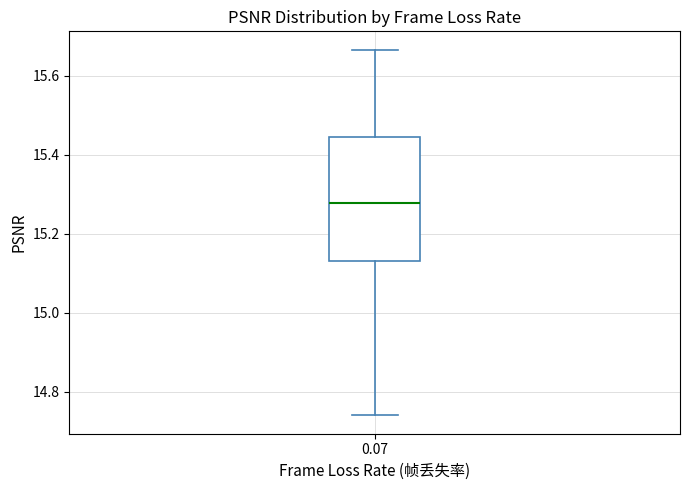

Transcribe this box plot: give where the median line is, the range the box spans, and where the two whiskers end, as read against the y-axis. The values are not printed on the chart, so give them approximately, as read against the axis.

median 15.28, box 15.14 to 15.44, whiskers 14.74 to 15.66